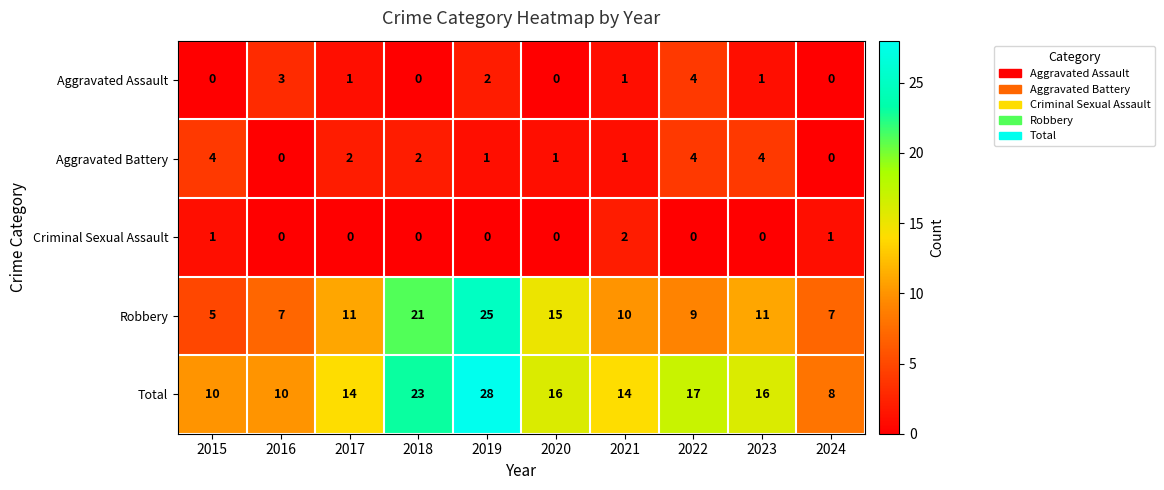

At 2023, list the series in order from largest to smallest.

Total, Robbery, Aggravated Battery, Aggravated Assault, Criminal Sexual Assault